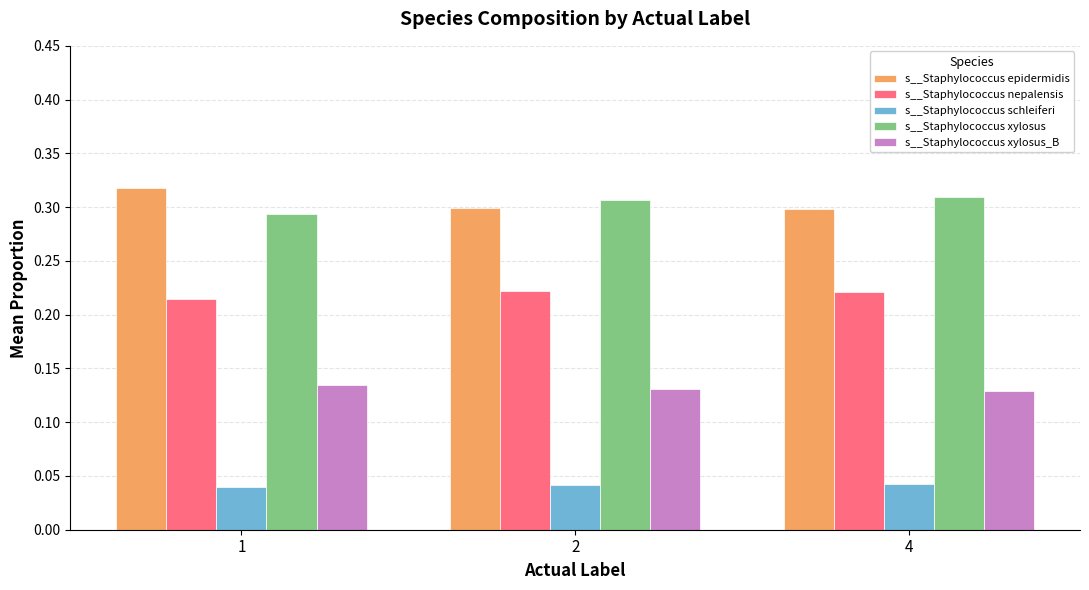

Which category has the highest value across all series?

1